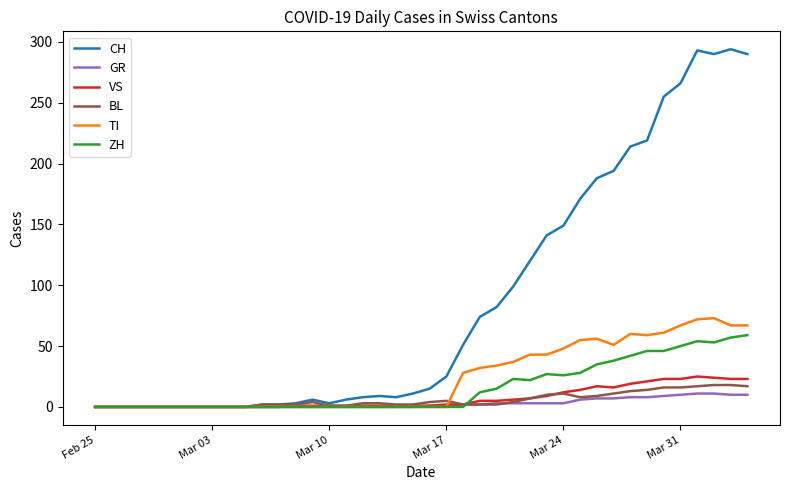

Which series has the largest total across all categories?

CH